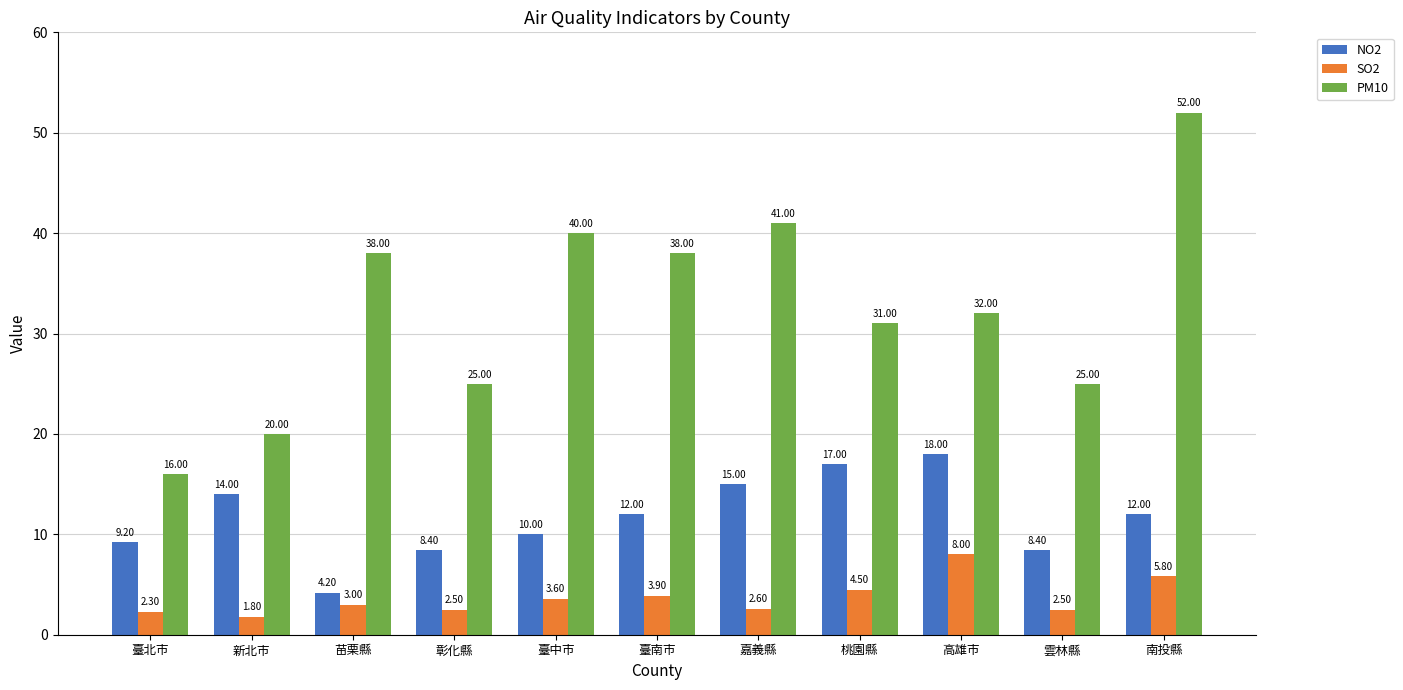

Reading right to left, extract all data points from this chart.

NO2: 南投縣=12.0	雲林縣=8.4	高雄市=18.0	桃園縣=17.0	嘉義縣=15.0	臺南市=12.0	臺中市=10.0	彰化縣=8.4	苗栗縣=4.2	新北市=14.0	臺北市=9.2
SO2: 南投縣=5.8	雲林縣=2.5	高雄市=8.0	桃園縣=4.5	嘉義縣=2.6	臺南市=3.9	臺中市=3.6	彰化縣=2.5	苗栗縣=3.0	新北市=1.8	臺北市=2.3
PM10: 南投縣=52.0	雲林縣=25.0	高雄市=32.0	桃園縣=31.0	嘉義縣=41.0	臺南市=38.0	臺中市=40.0	彰化縣=25.0	苗栗縣=38.0	新北市=20.0	臺北市=16.0